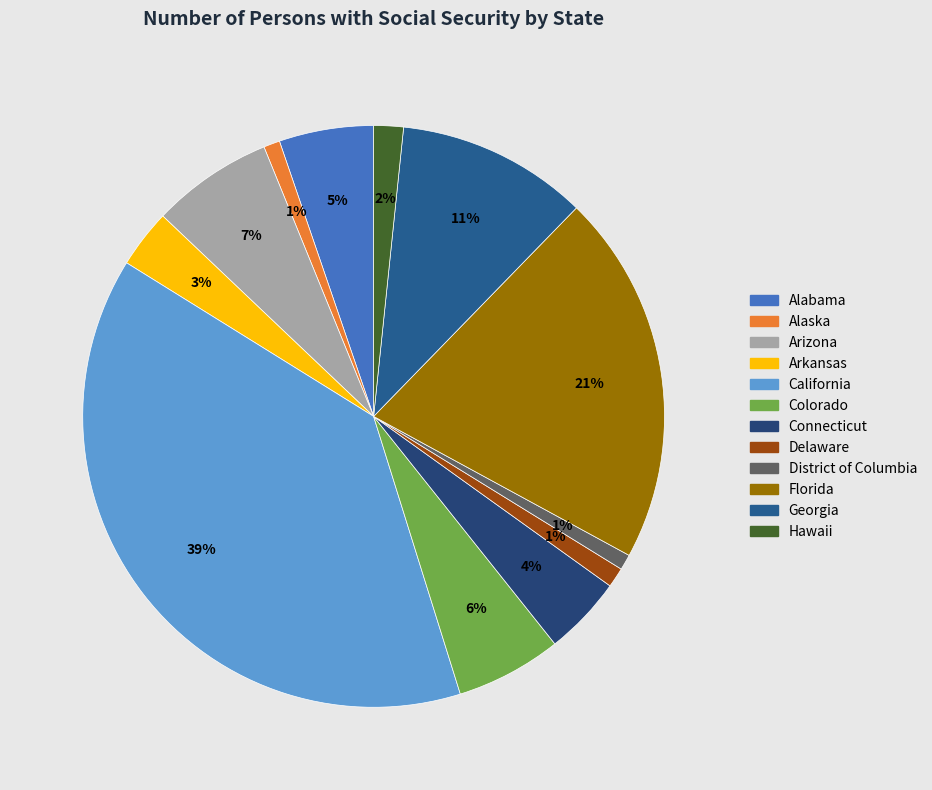

Which slice is the smallest?

District of Columbia